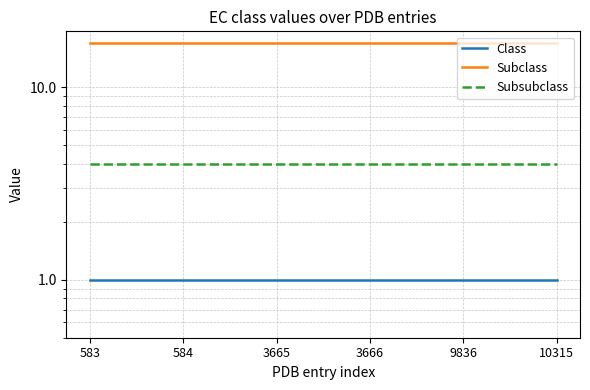

The Subsubclass series shows 4 at 584. True or false?

True